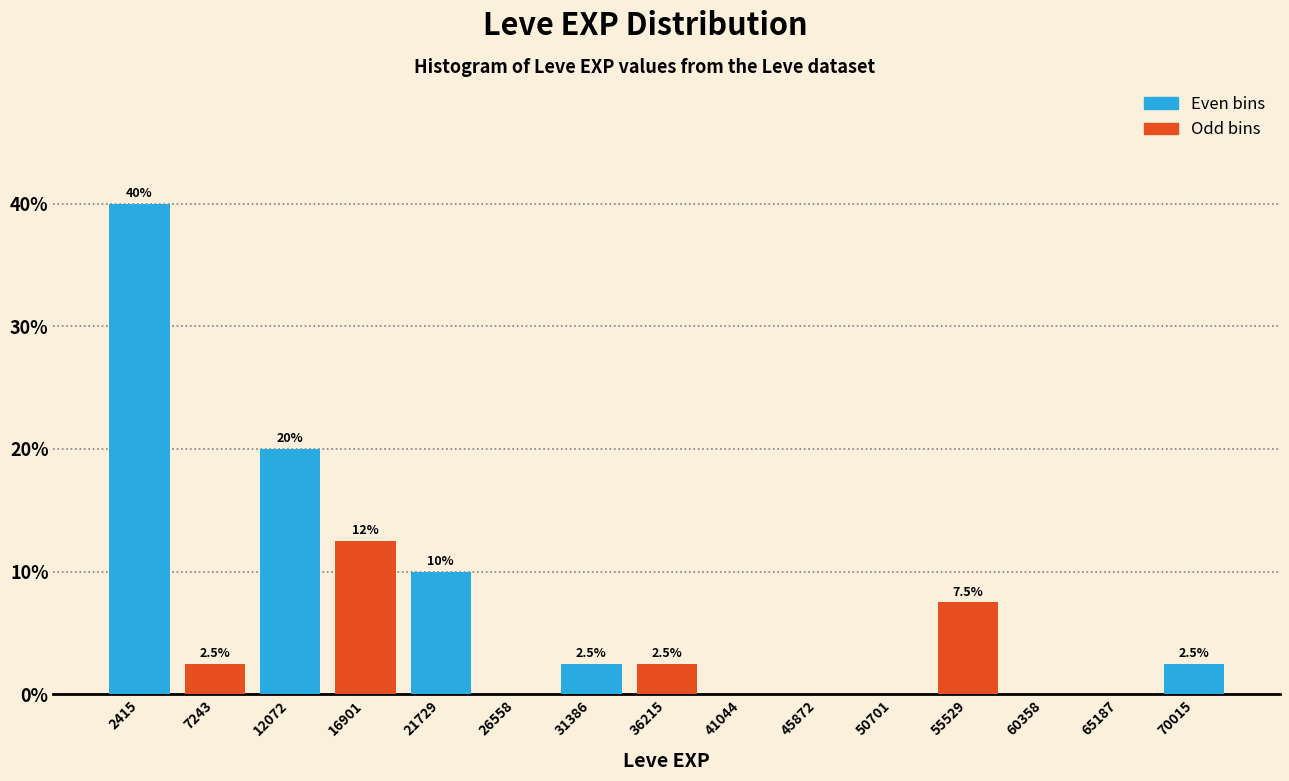

Over which range of the x-axis is the bar tallest?

0 to 5000